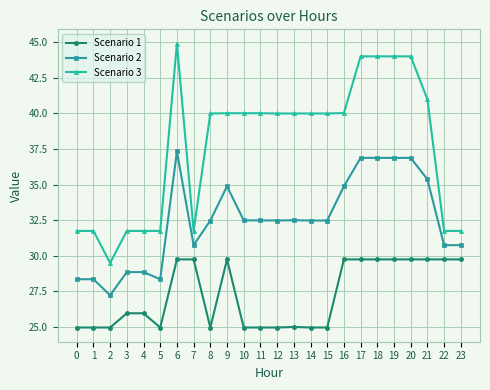

Where is the first local minimum for Scenario 3?

2